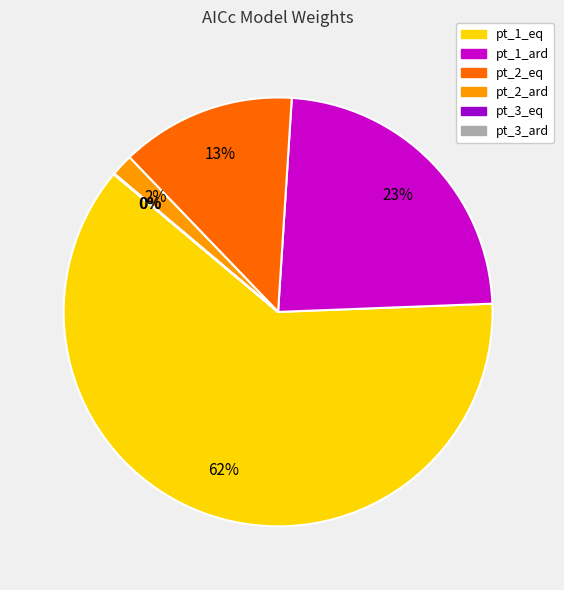

To the nearest percent, what is the combined percentage of pt_2_ard and pt_2_eq?

15%